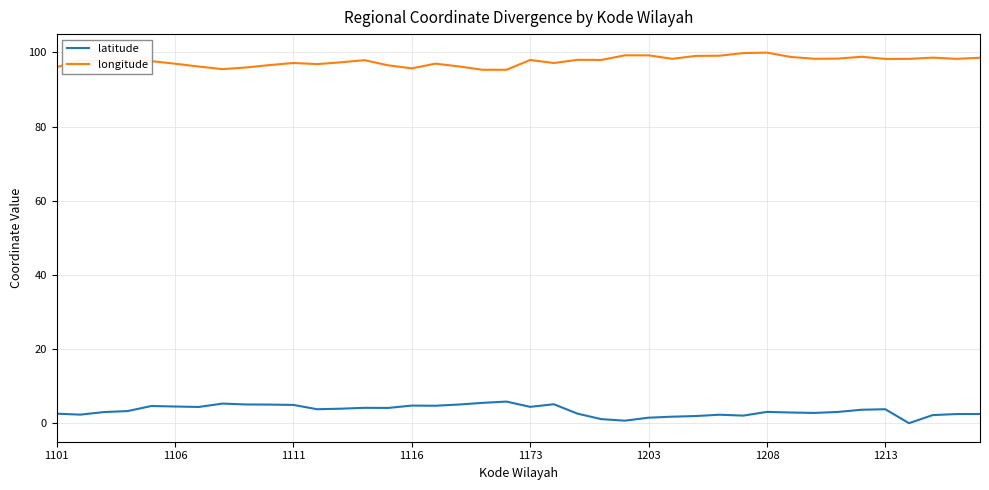

What is the difference between the maximum and minimum values in the latitude series?

5.8